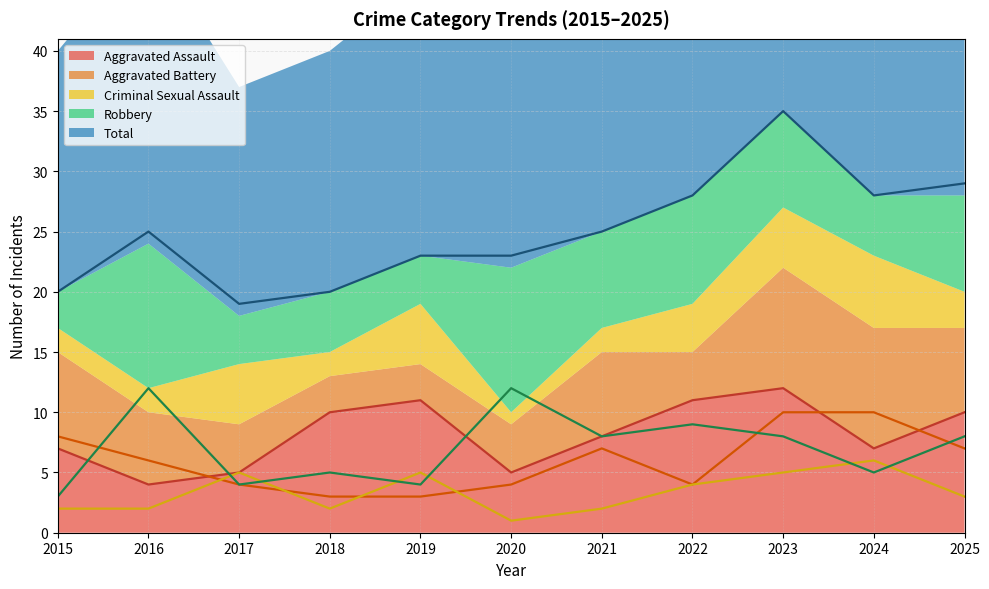

Reading left to right, list all the values displayed in this chart.

Aggravated Assault: 2015=7	2016=4	2017=5	2018=10	2019=11	2020=5	2021=8	2022=11	2023=12	2024=7	2025=10
Aggravated Battery: 2015=8	2016=6	2017=4	2018=3	2019=3	2020=4	2021=7	2022=4	2023=10	2024=10	2025=7
Criminal Sexual Assault: 2015=2	2016=2	2017=5	2018=2	2019=5	2020=1	2021=2	2022=4	2023=5	2024=6	2025=3
Robbery: 2015=3	2016=12	2017=4	2018=5	2019=4	2020=12	2021=8	2022=9	2023=8	2024=5	2025=8
Total: 2015=20	2016=25	2017=19	2018=20	2019=23	2020=23	2021=25	2022=28	2023=35	2024=28	2025=29